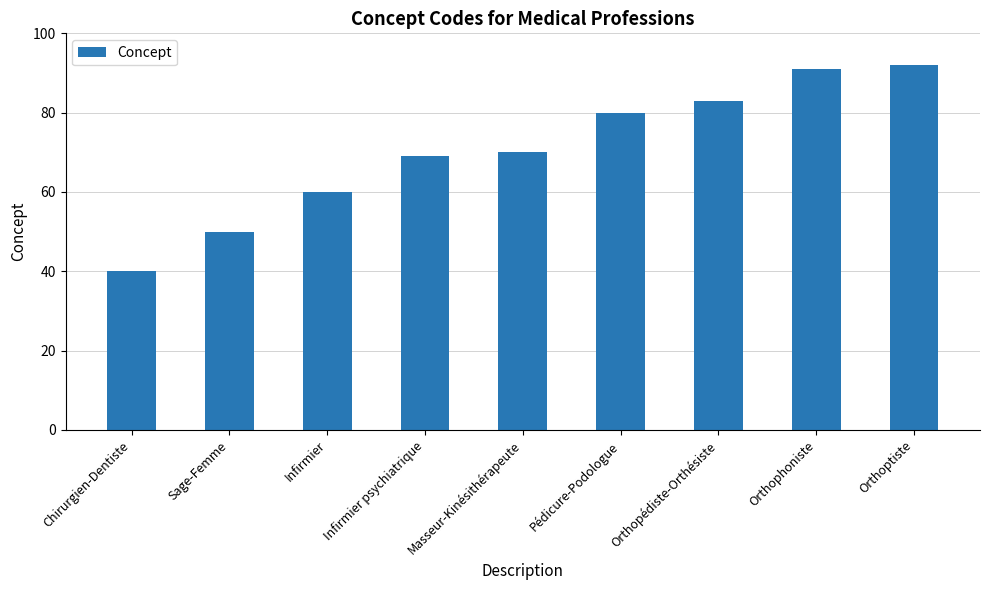

What is the average value?

71